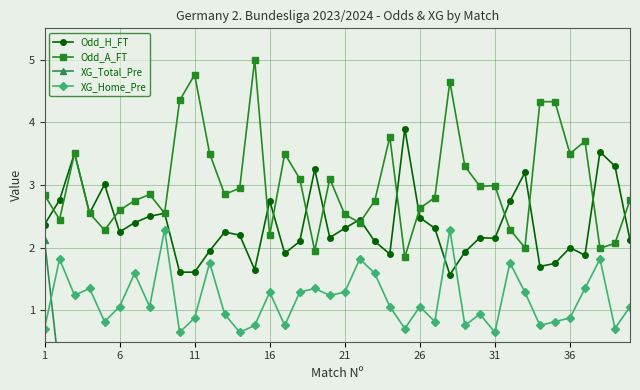

How many series are shown in this chart?

4